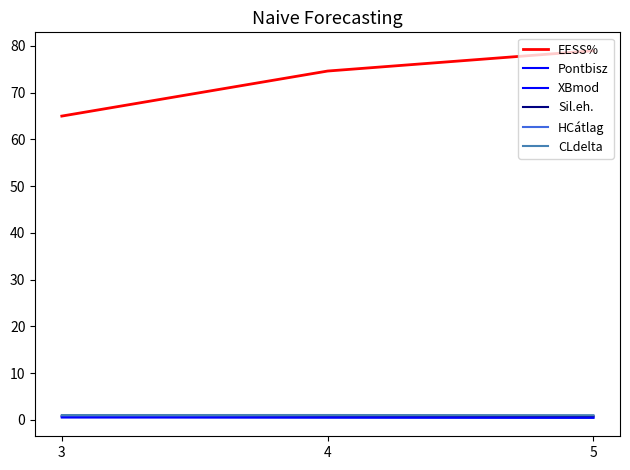

Does the chart display data point markers on the line(s)?

No